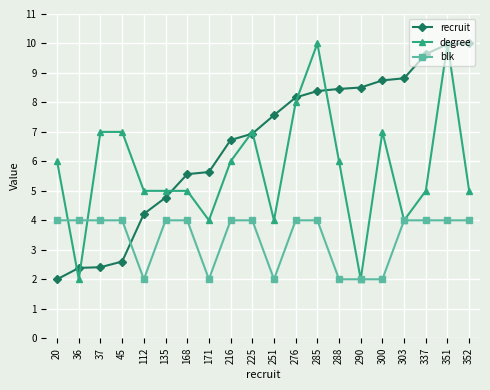

What is the sum of all degree values?

115.0